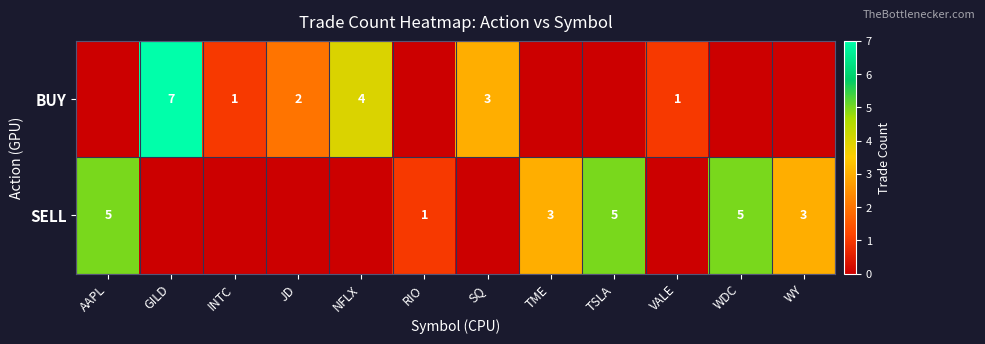

Is it true that BUY equals 2 at SQ?

False